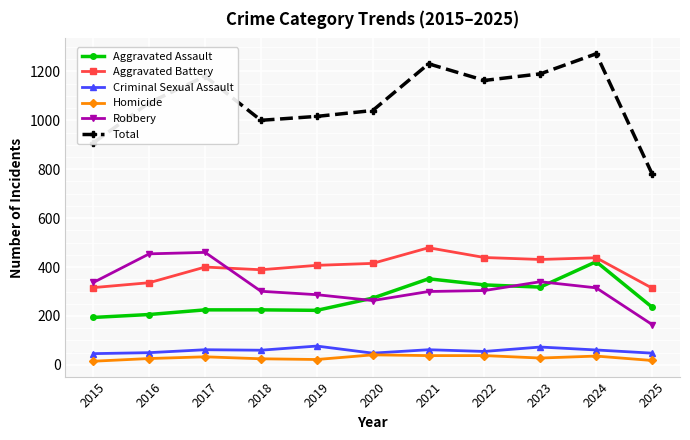

How many data points in Total are less than 1072?

5